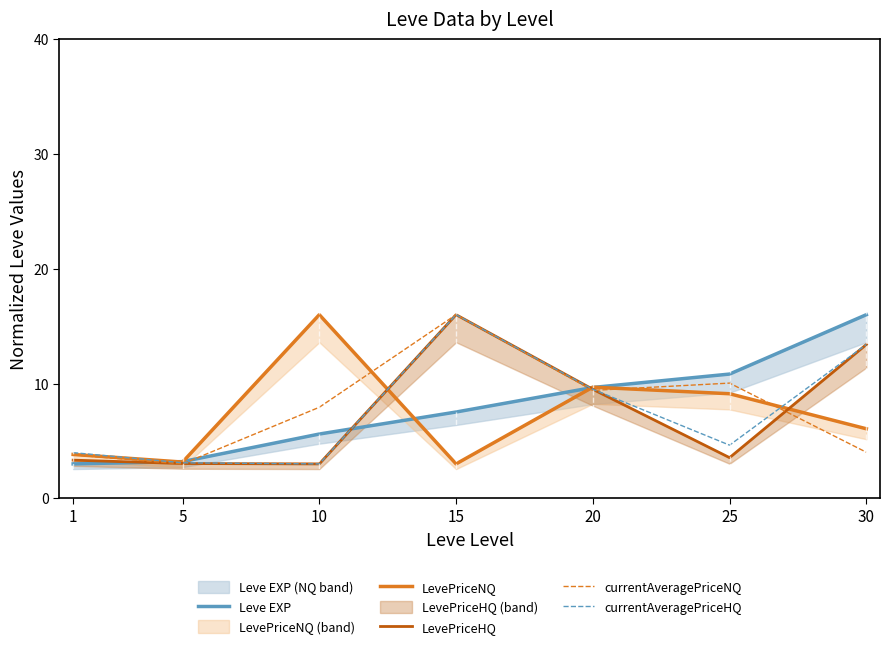

Which category has the lowest value across all series?

1